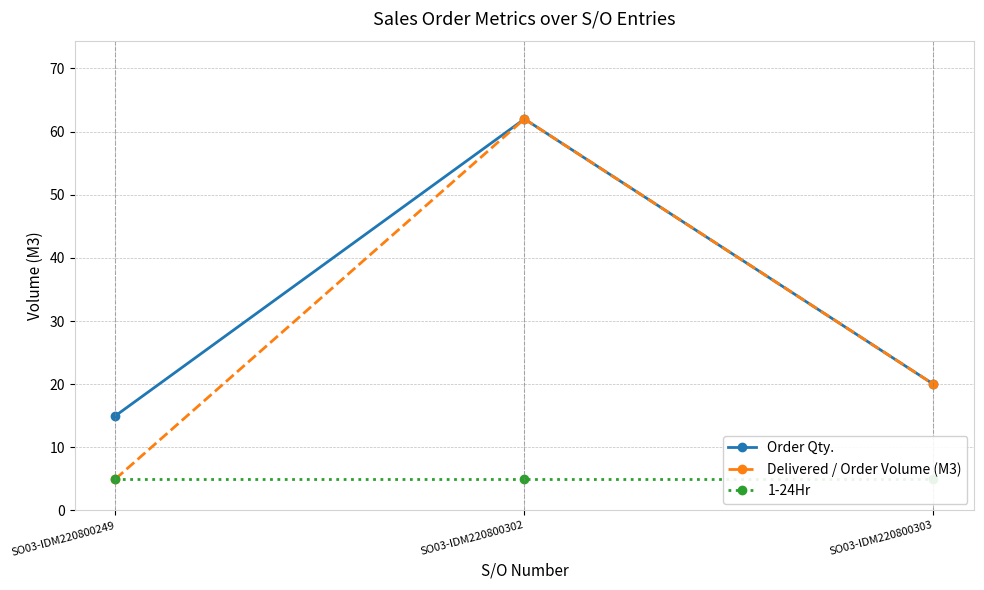

Is the value of Order Qty. at SO03-IDM220800303 greater than the value of Delivered / Order Volume (M3) at SO03-IDM220800249?

Yes